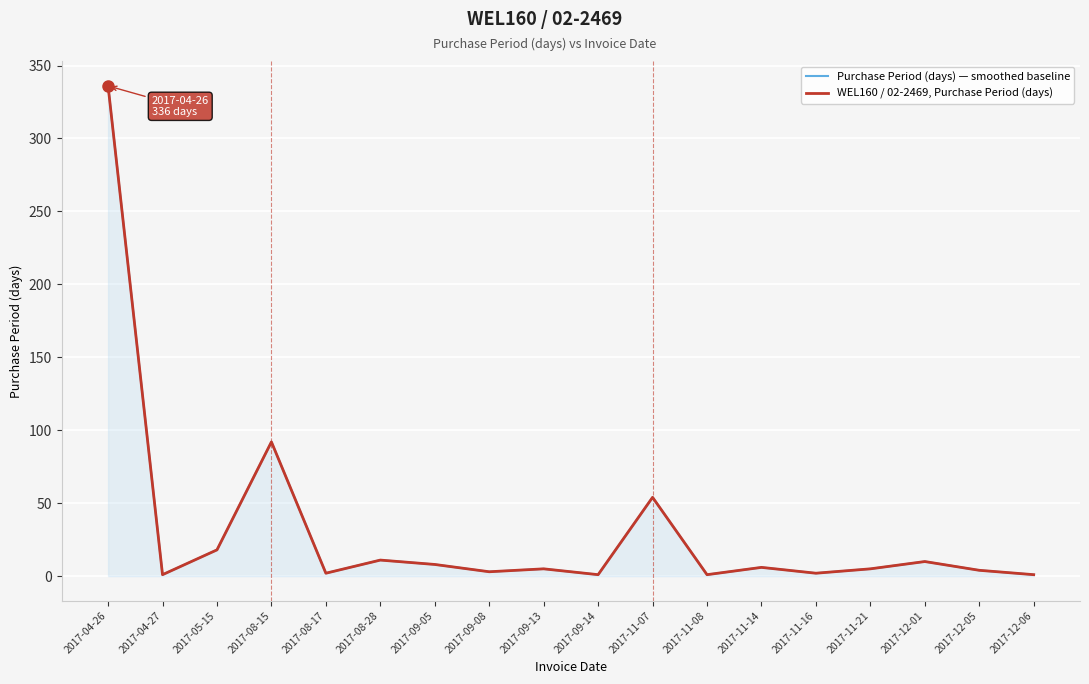

How many lines are shown in the chart?

2